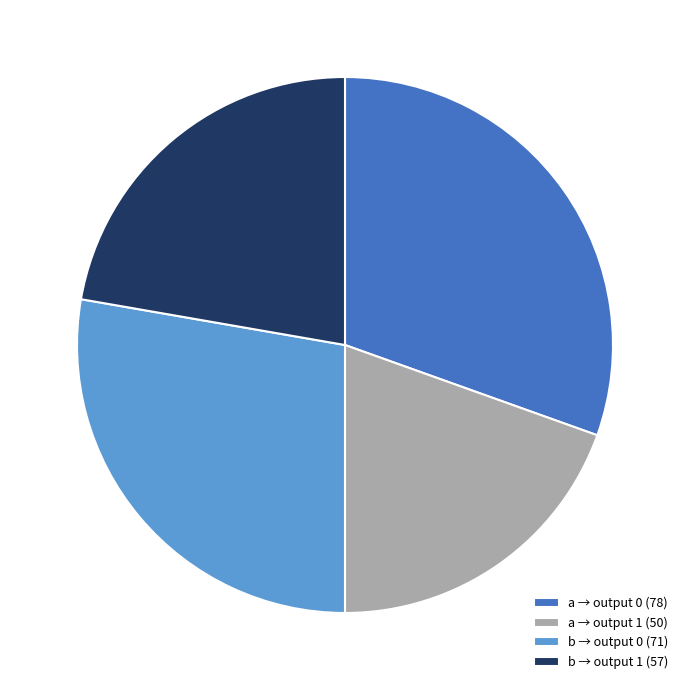

Is there any slice that represents more than half of the pie?

No